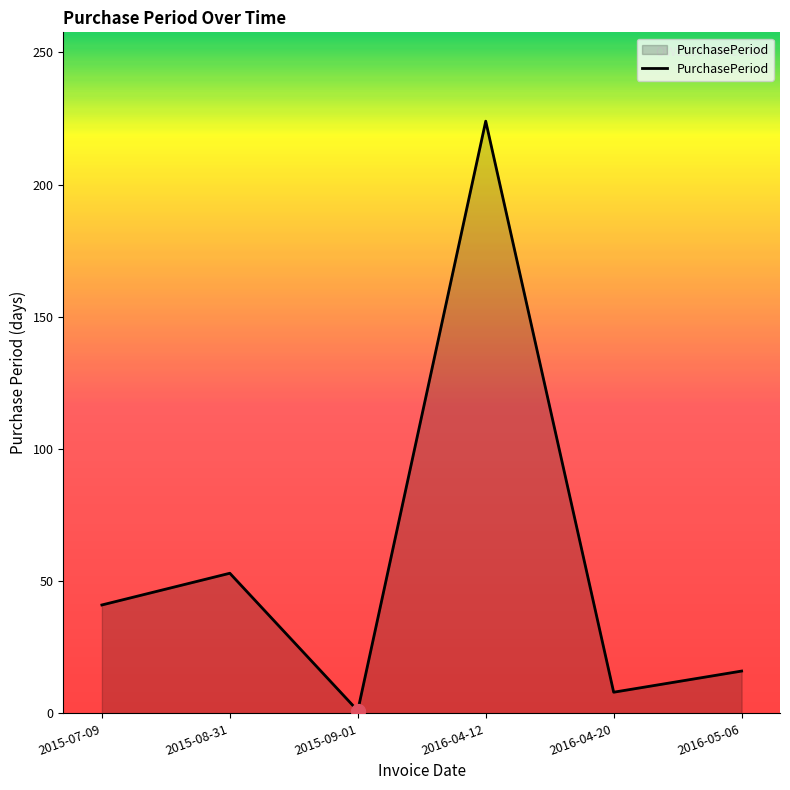

True or false: there are more than 2 points higher than both neighbors.

False